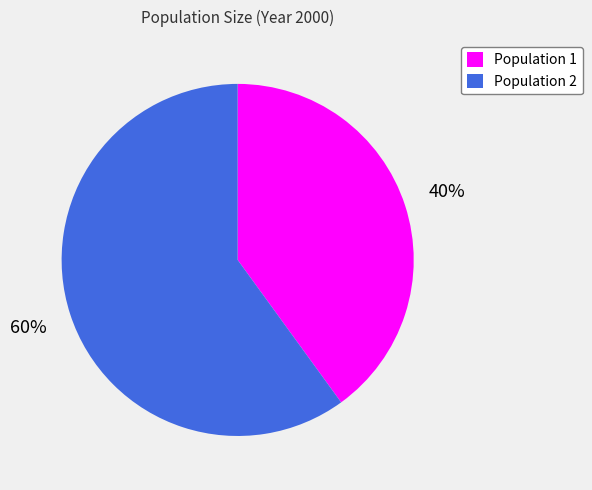

Combined, do Population 2 and Population 1 account for over 50%?

Yes